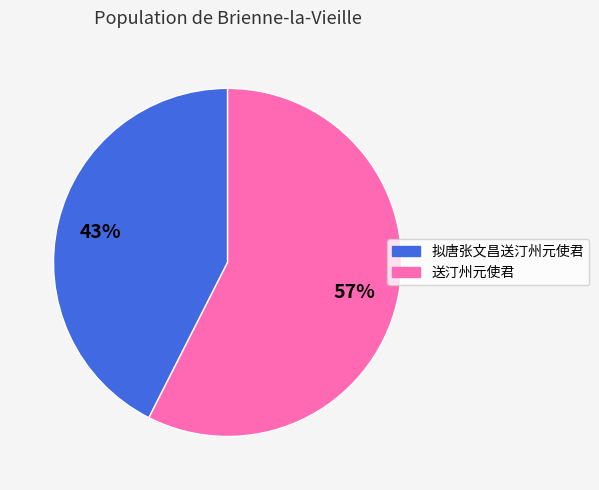

Is there any slice that represents more than half of the pie?

Yes